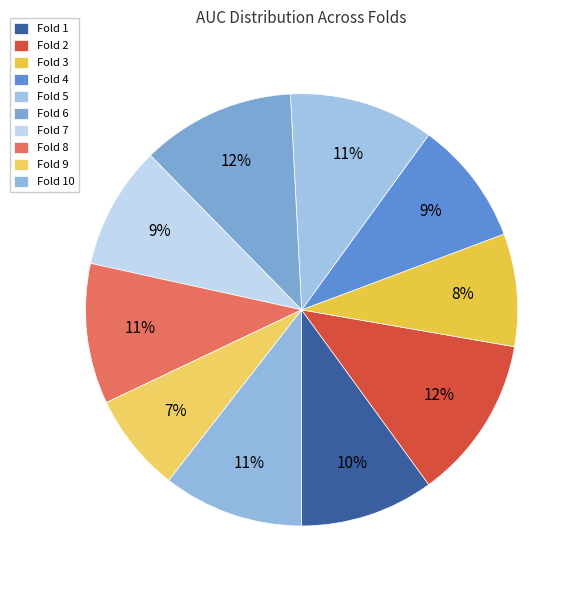

To the nearest percent, what portion does Fold 7 represent?

9%